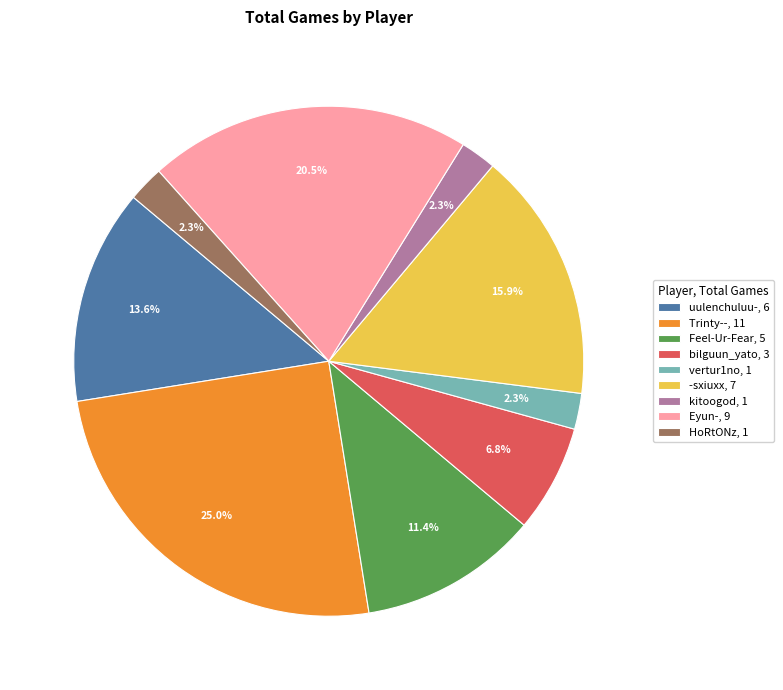

Do vertur1no, 1 and Trinty--, 11 together represent more than half of the pie?

No